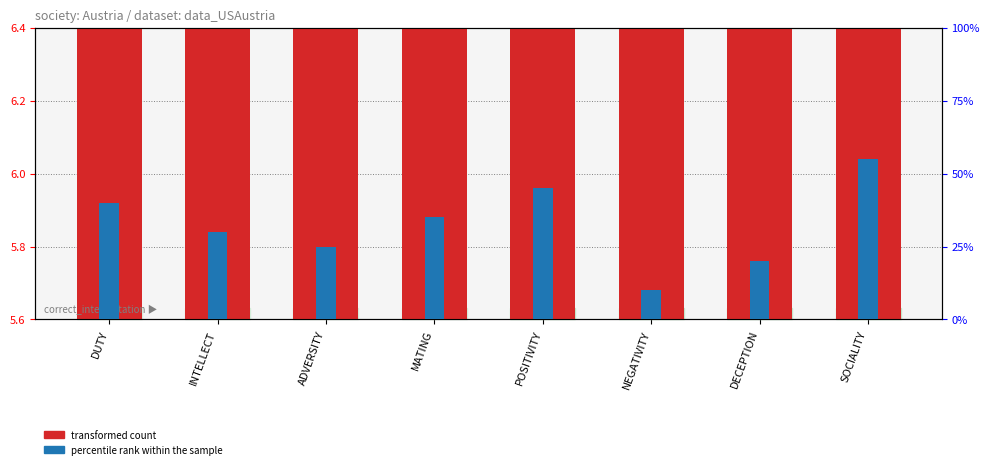

What are all the series names shown in the legend?

transformed count, percentile rank within the sample